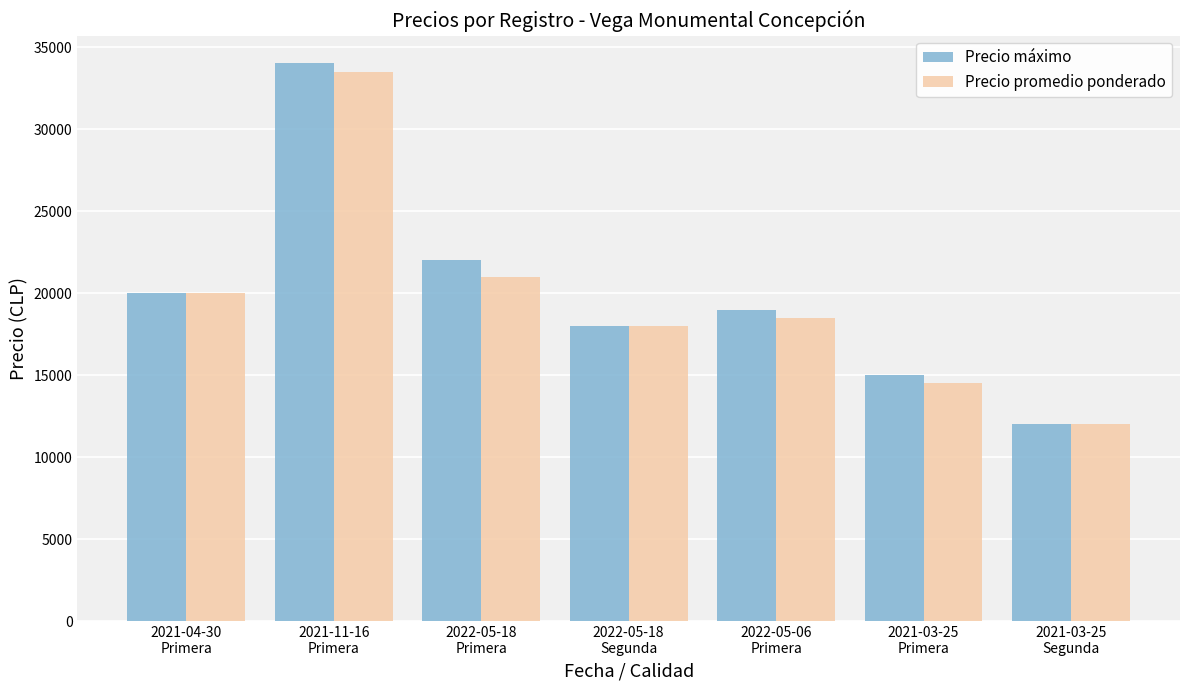

What is the difference between the maximum and minimum values in the Precio máximo series?

22000